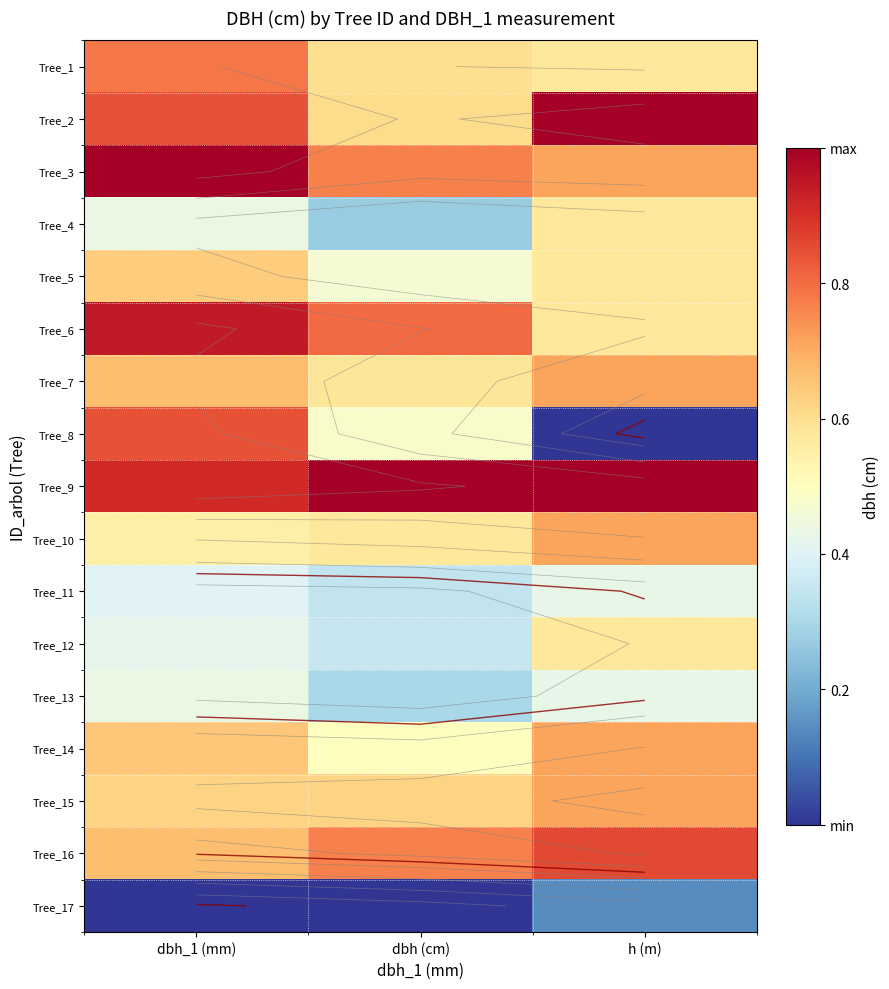

What is the difference between the second highest and minimum values in the Tree_4 series?

0.2